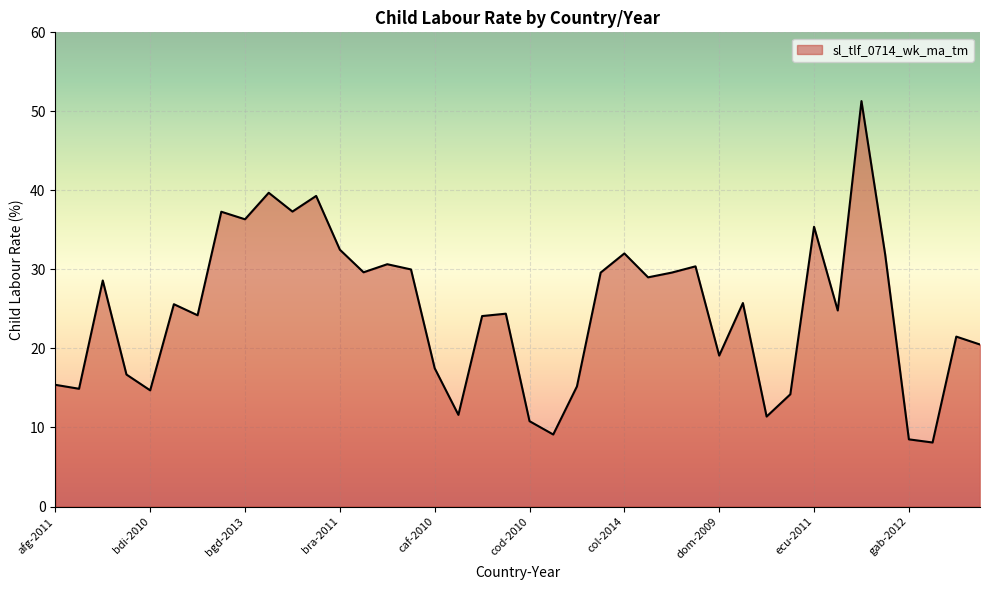

What is the smallest value displayed?

8.1